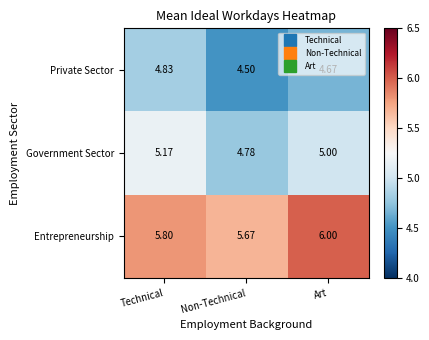

At which label is Private Sector closest to 4?

Non-Technical